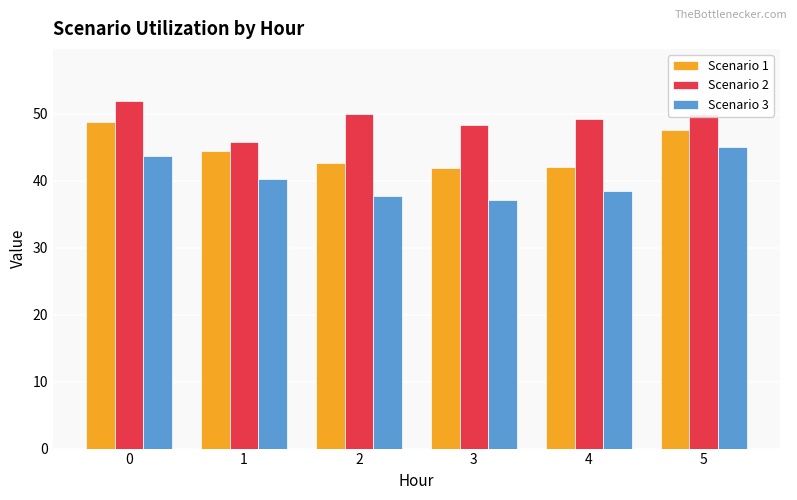

At how many categories does at least one series exceed 40?

6